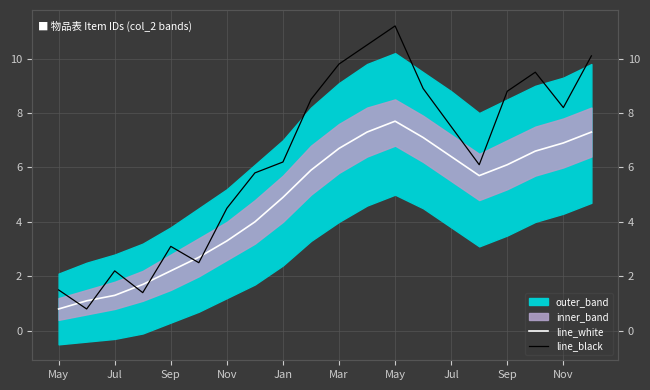

True or false: line_black and line_white cross at least once.

True